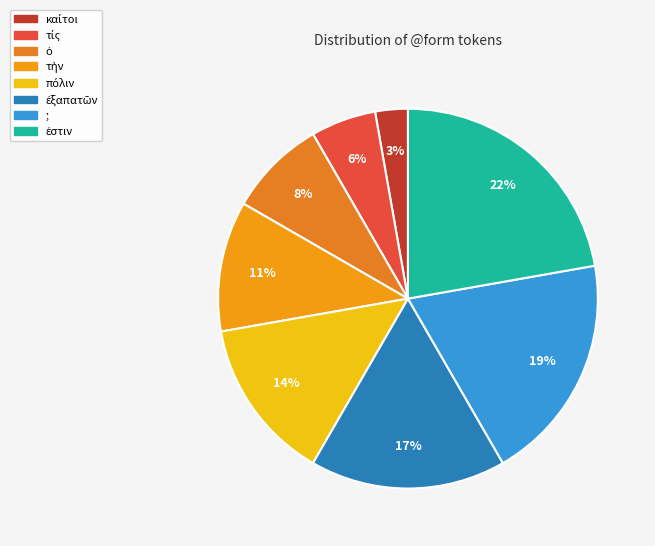

How many slices are in this pie chart?

8